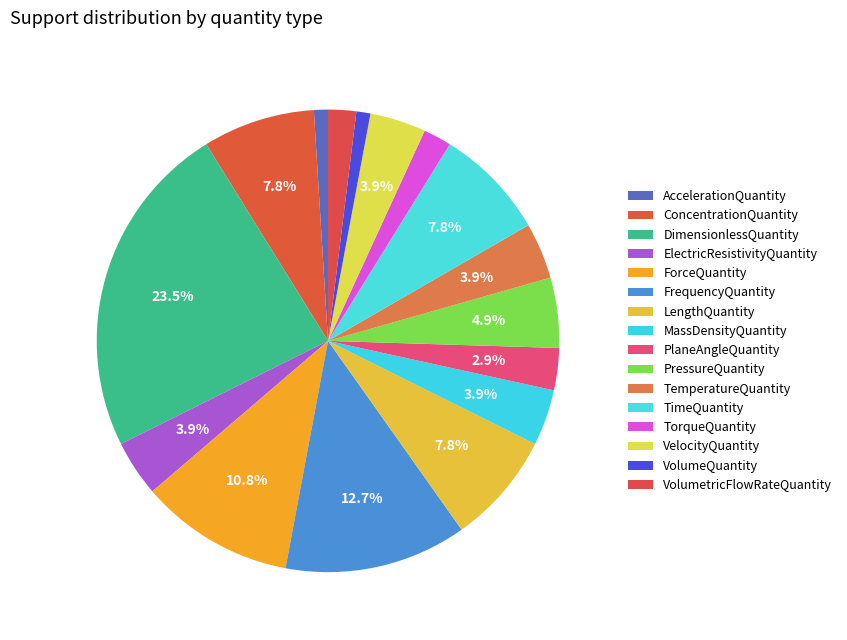

What percentage is the VelocityQuantity slice, to the nearest percent?

4%